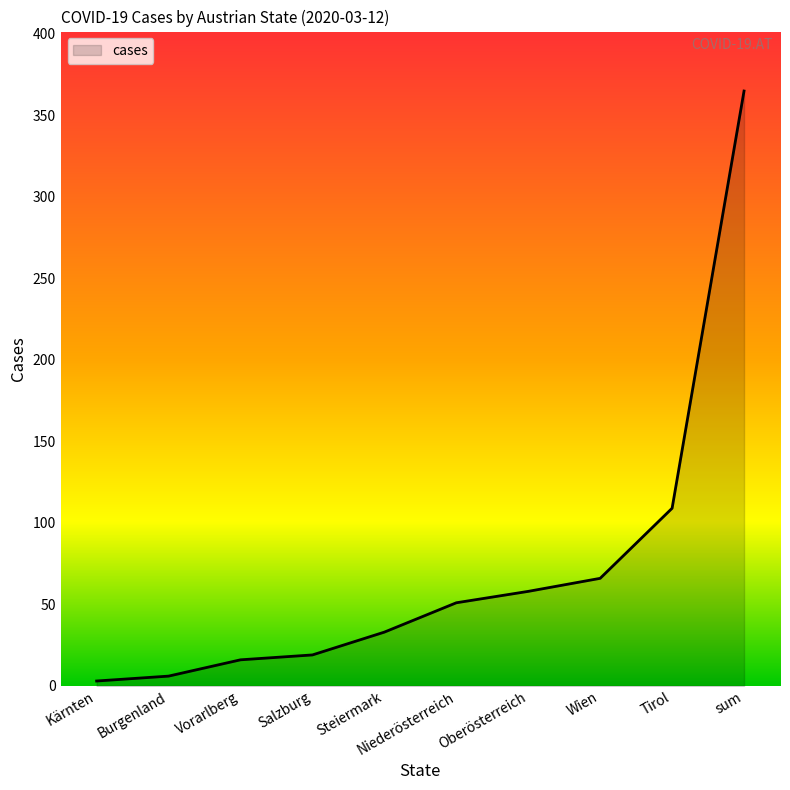

Which category has the highest value across all series?

sum